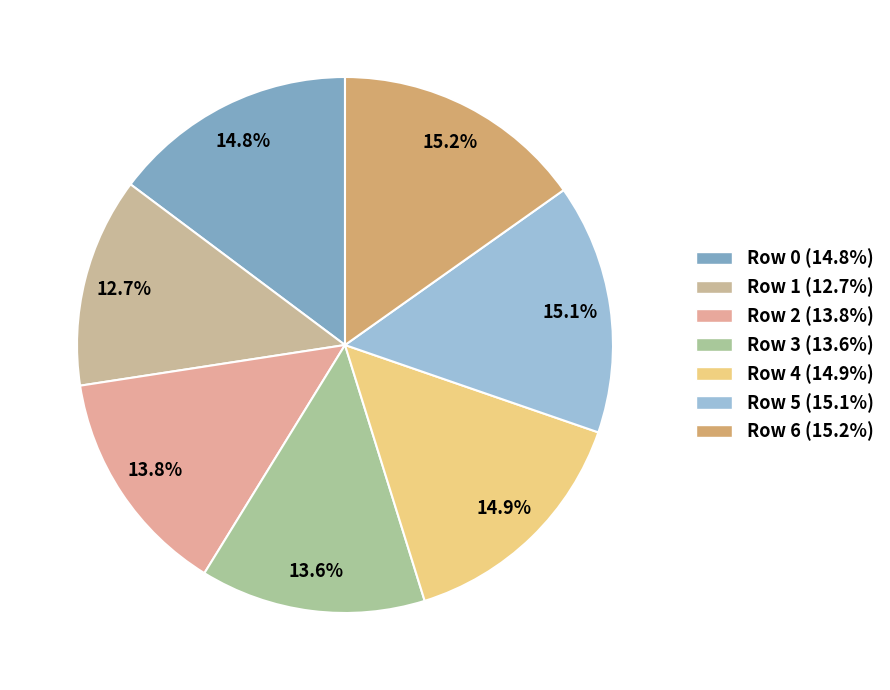

What percentage do Row 4 and Row 3 together represent?

28.5%